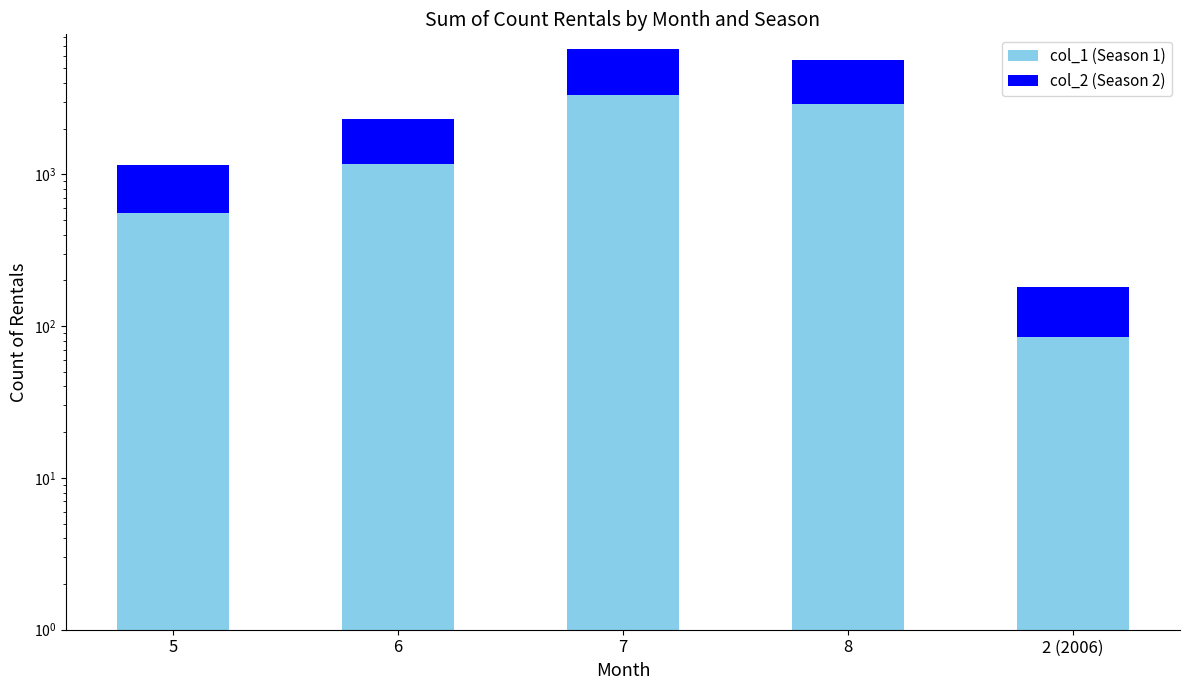

Which series has the widest spread of values?

col_2 (Season 2)